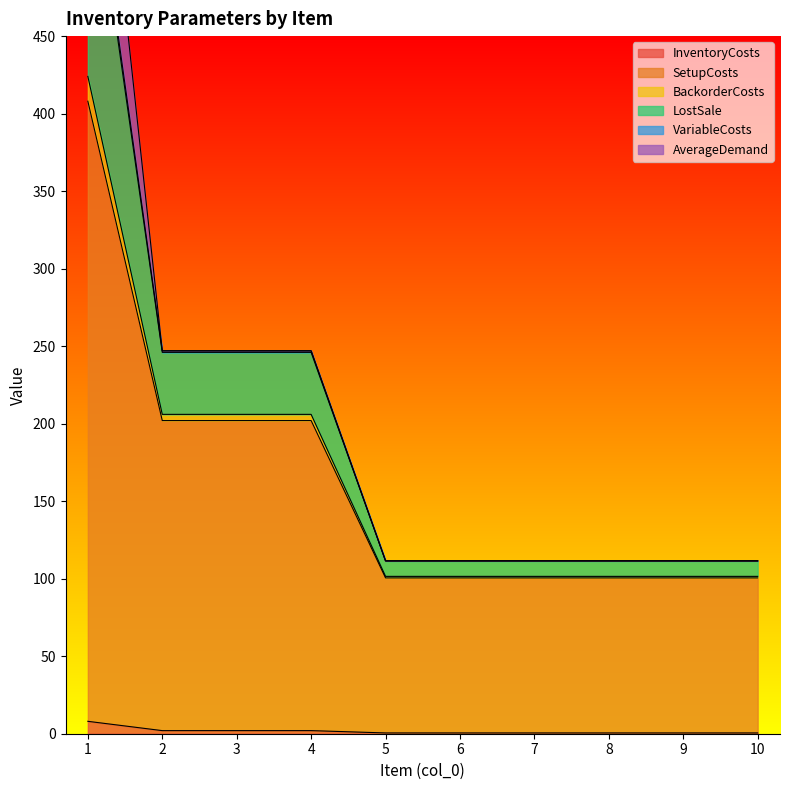

True or false: InventoryCosts has a value of 0.5 at 10.

True